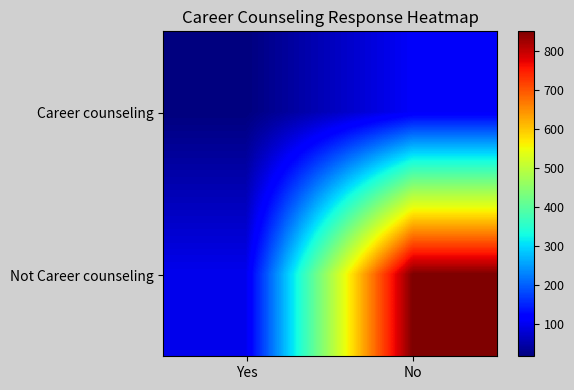

How many data points does each series have?

2